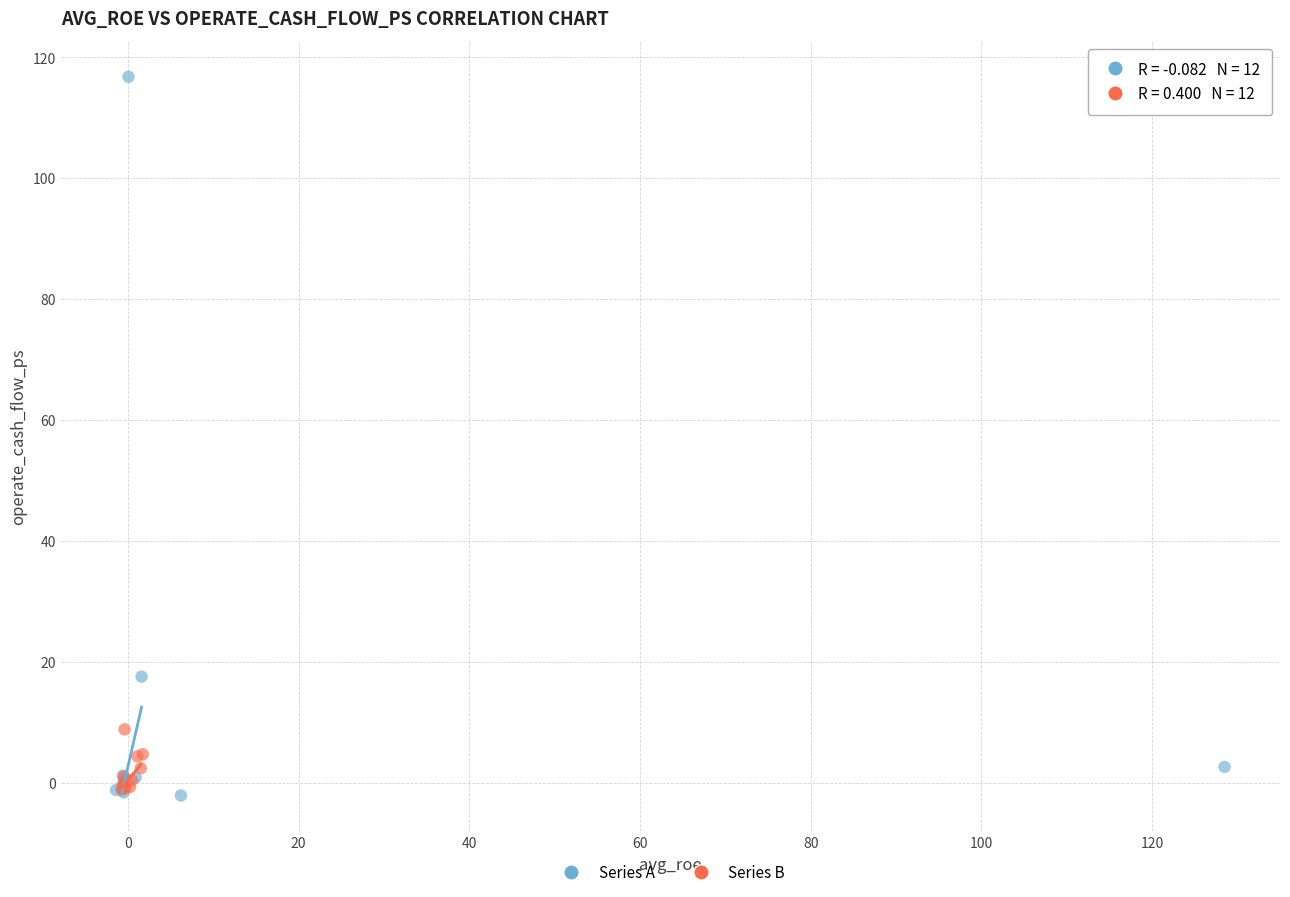

Which series reaches the maximum Y coordinate?

Series A